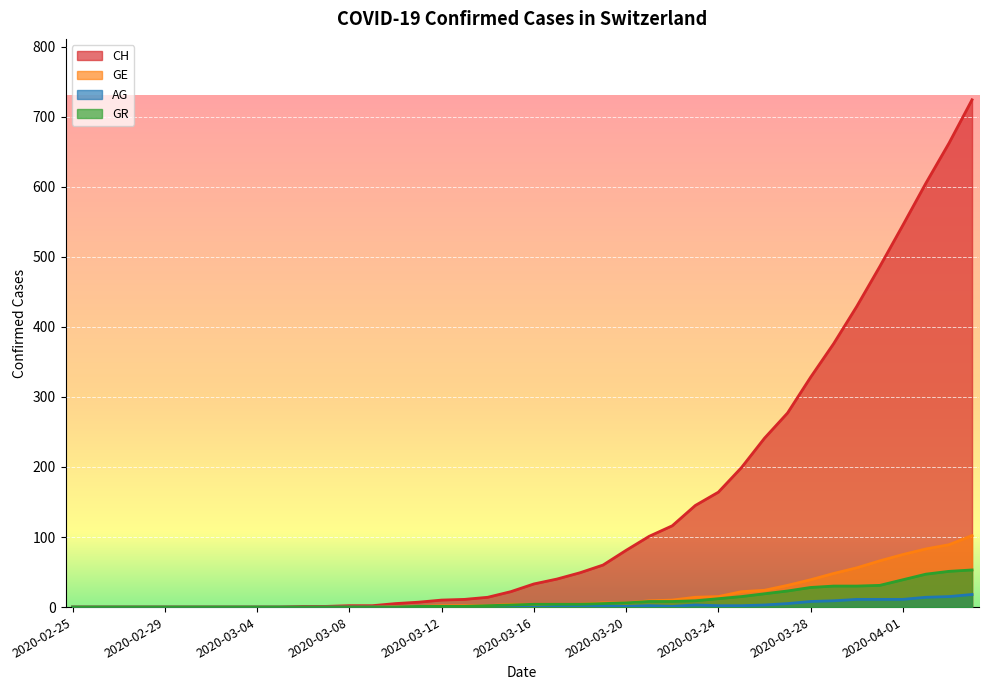

How many lines are shown in the chart?

4